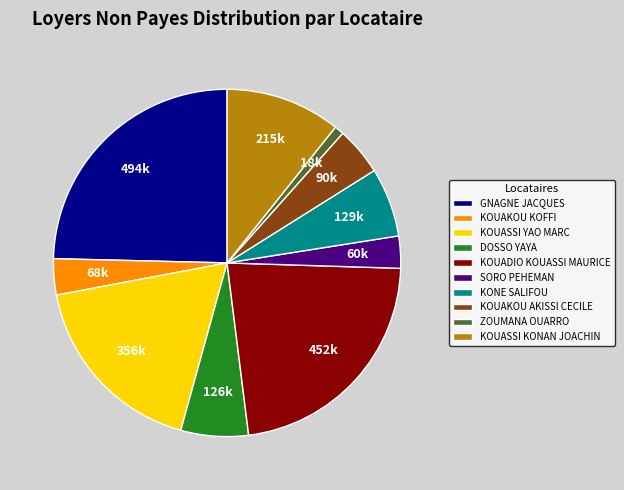

Which category has the biggest portion of the pie?

GNAGNE JACQUES